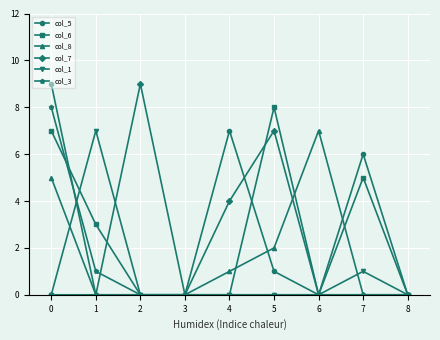

True or false: col_8 has more than 0 points higher than both neighbors.

True